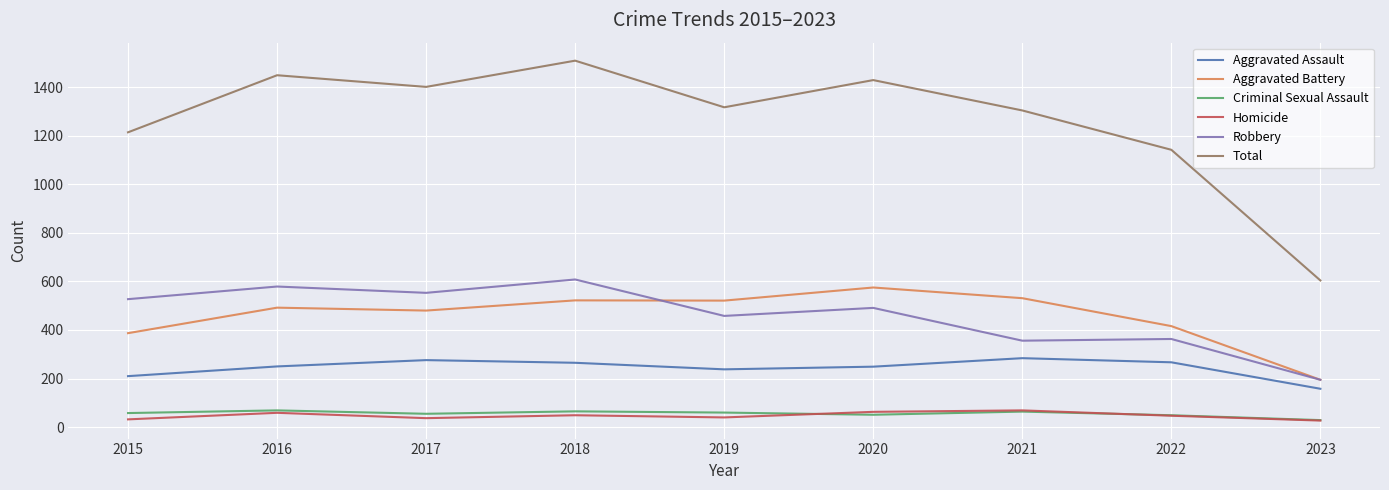

What is the difference between the highest and lowest values at 2015?

1182